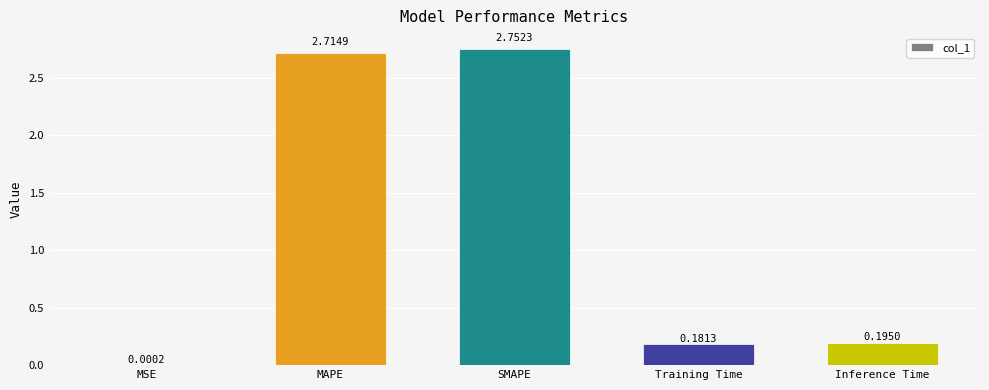

Count the number of categories in the chart.

5